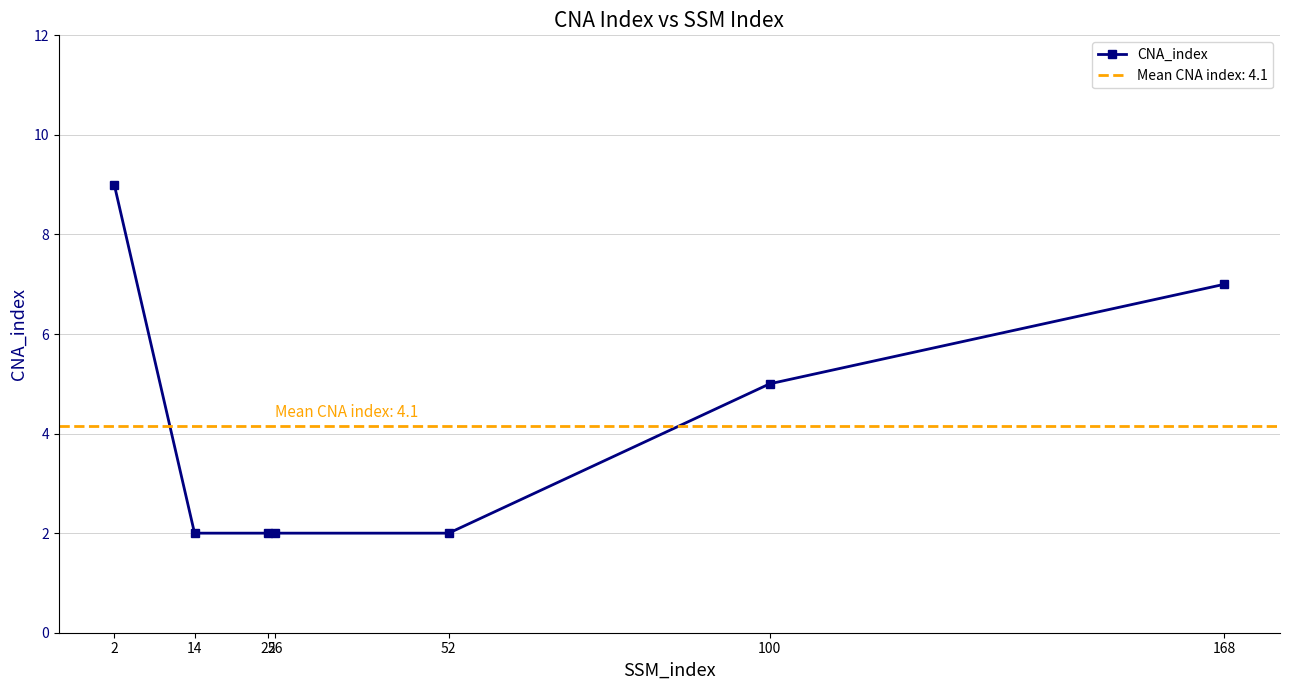

What is the minimum value shown in the chart?

2